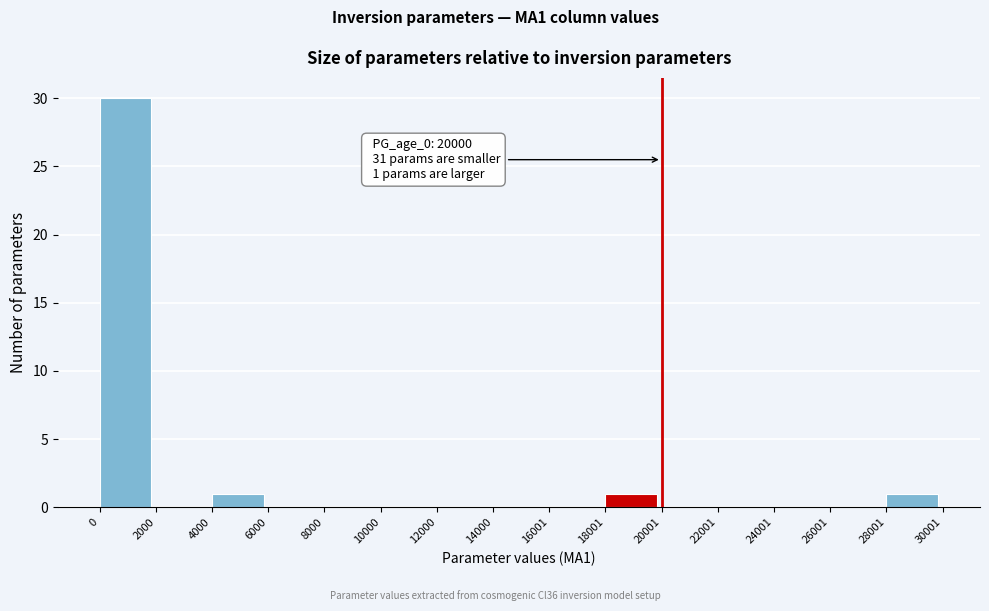

Over which range of the x-axis is the bar tallest?

0 to 2000